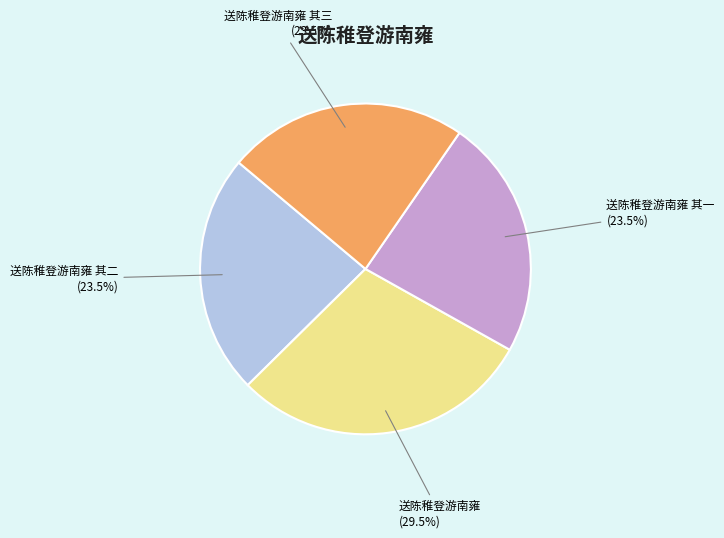

What is the total percentage of 送陈稚登游南雍 其三 (23.5%) and 送陈稚登游南雍 其二 (23.5%)?

47.0%